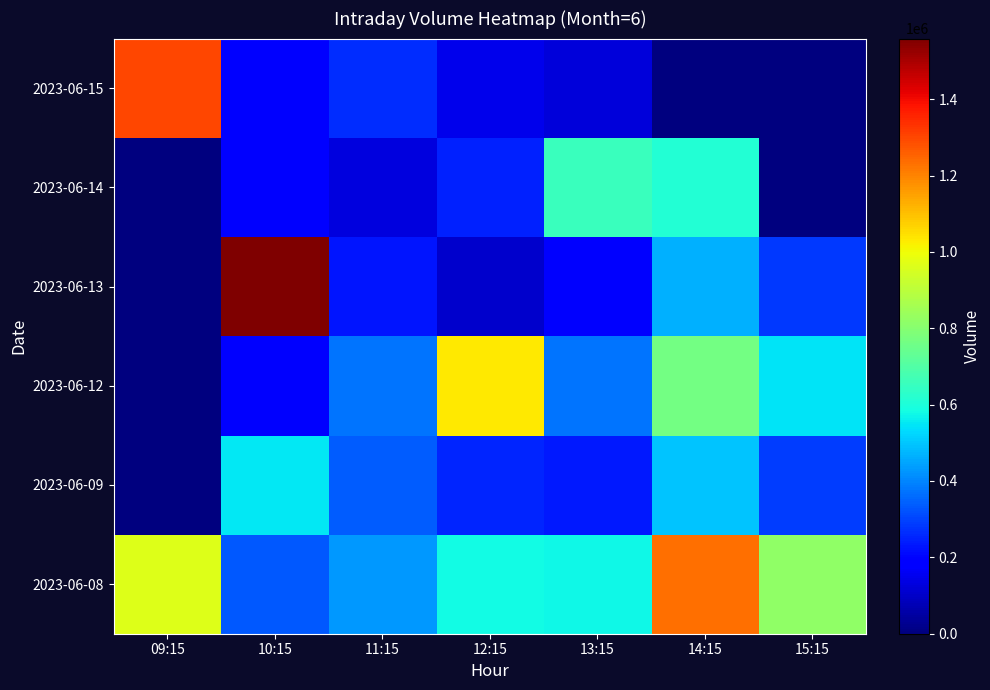

Reading left to right, extract all data points from this chart.

2023-06-08: 09:15=967143	10:15=334107	11:15=430295	12:15=579425	13:15=577296	14:15=1234515	15:15=819647
2023-06-09: 09:15=0	10:15=548591	11:15=334910	12:15=252646	13:15=232322	14:15=498965	15:15=290040
2023-06-12: 09:15=0	10:15=178490	11:15=376128	12:15=1031022	13:15=376043	14:15=761458	15:15=542183
2023-06-13: 09:15=0	10:15=1558706	11:15=225899	12:15=107670	13:15=188910	14:15=463283	15:15=281836
2023-06-14: 09:15=0	10:15=199074	11:15=133095	12:15=245259	13:15=652921	14:15=609781	15:15=0
2023-06-15: 09:15=1302288	10:15=199950	11:15=265457	12:15=149226	13:15=127740	14:15=0	15:15=0